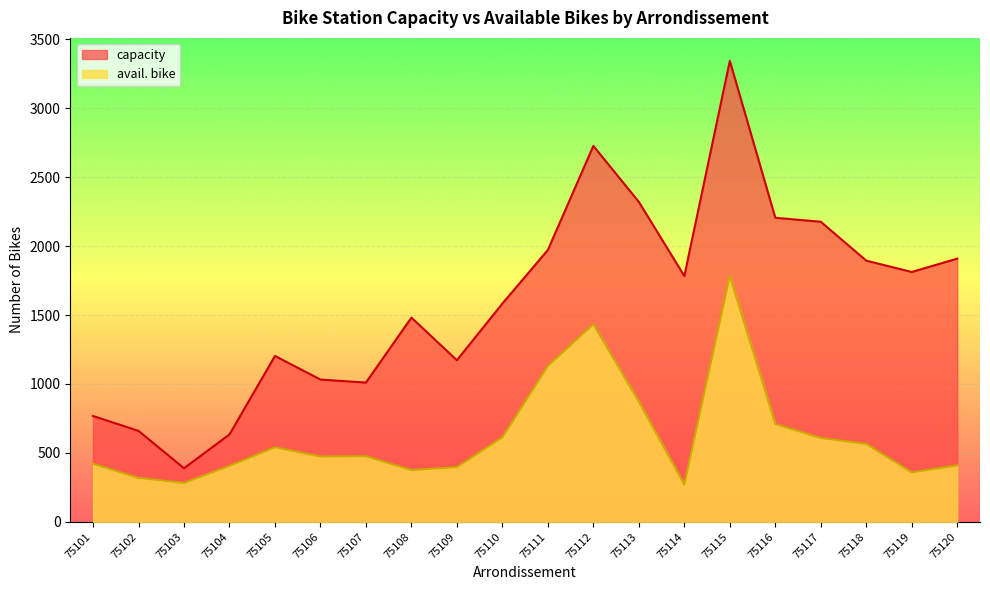

What is the highest value of the capacity series?

3342